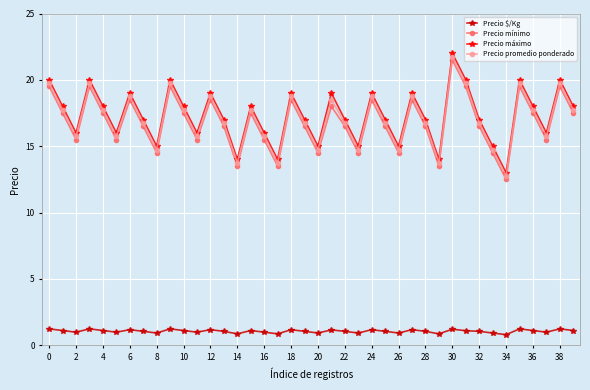

What is the value of the Precio $/Kg point at the 6th from the left?

1.0